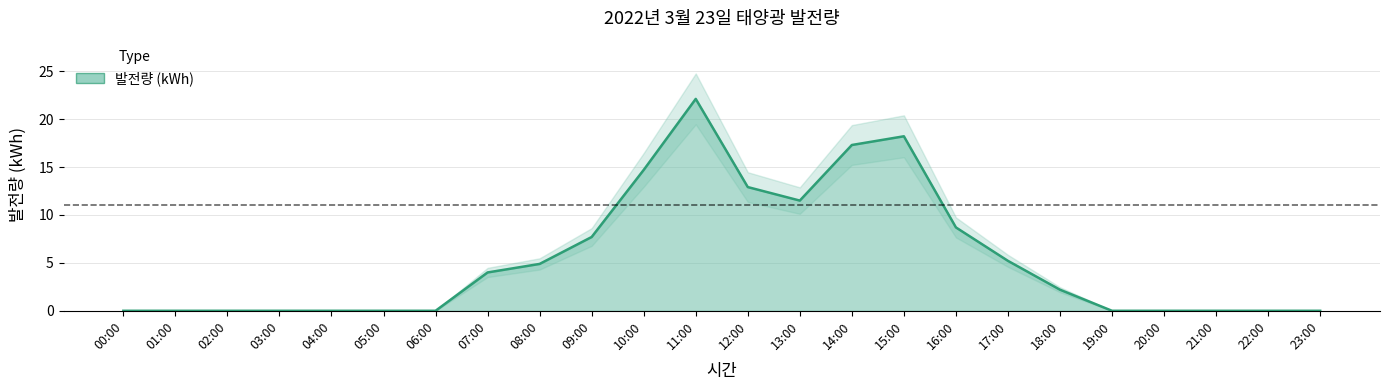

What is the maximum value shown in the chart?

22.1